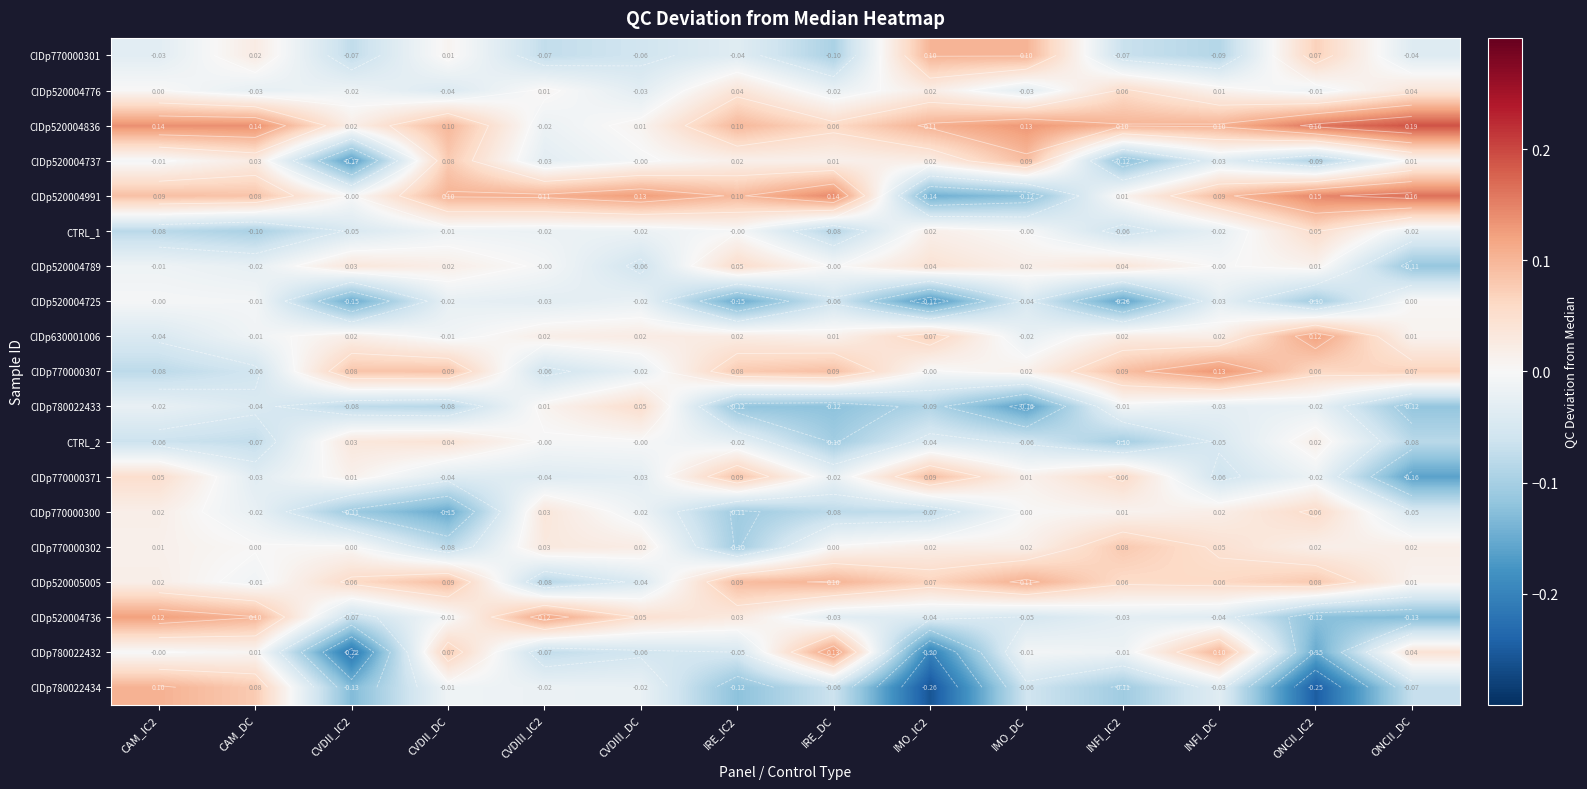

Rank the series at IMO_IC2 from highest to lowest value.

CIDp520004836, CIDp770000301, CIDp770000371, CIDp630001006, CIDp520005005, CIDp520004789, CIDp520004737, CIDp520004776, CIDp770000302, CTRL_1, CIDp770000307, CTRL_2, CIDp520004736, CIDp770000300, CIDp780022433, CIDp520004991, CIDp520004725, CIDp780022432, CIDp780022434